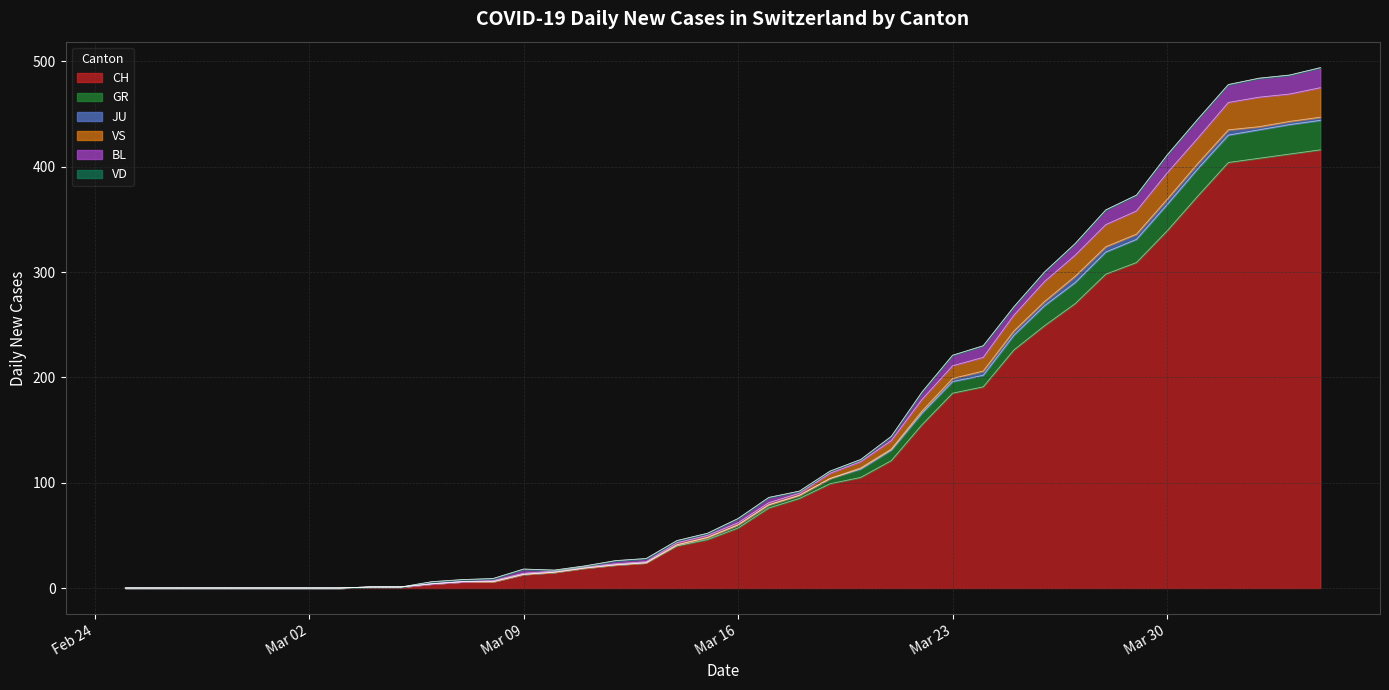

True or false: GR and VS intersect in this chart.

False